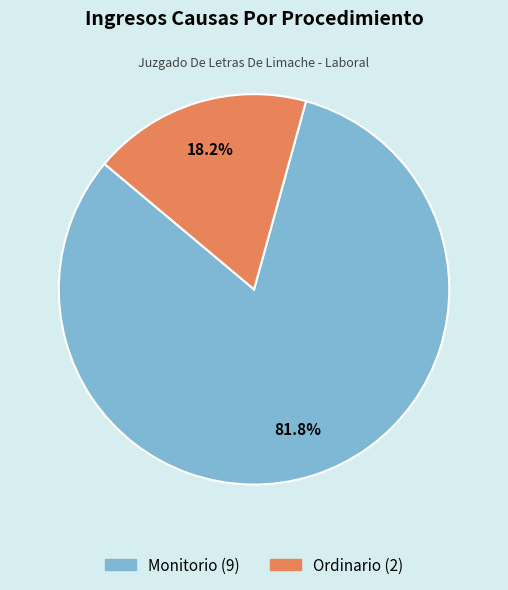

Count the number of slices in the pie.

2